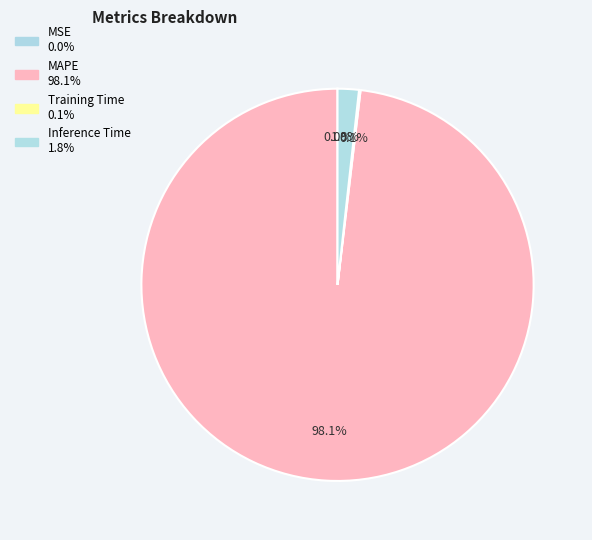

Does any single category account for the majority?

Yes